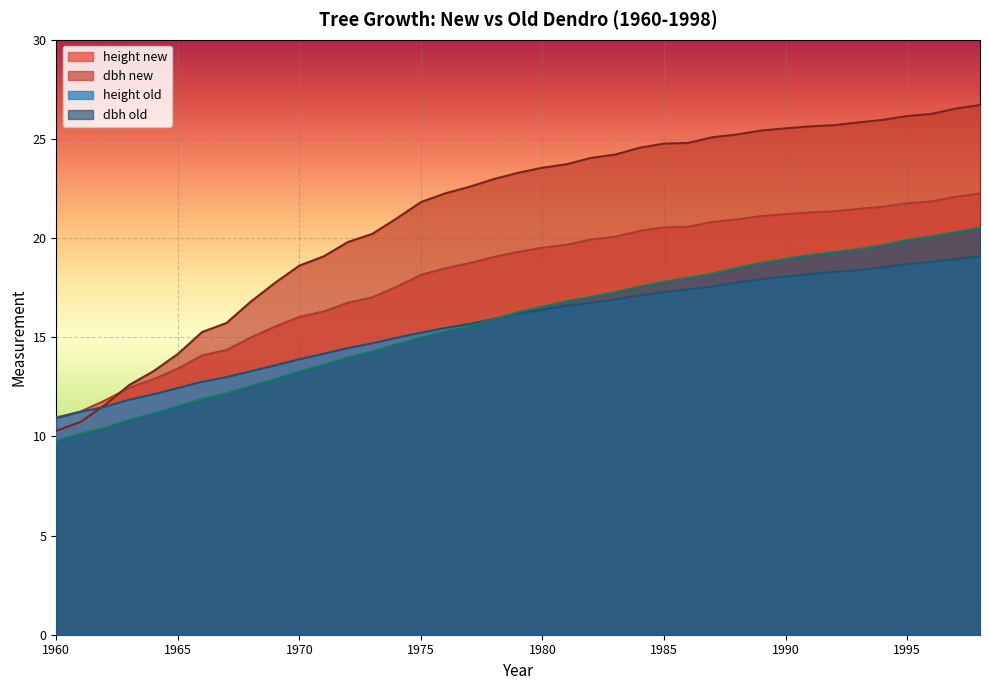

What is the value of the height new point at the 25th from the left?

20.4